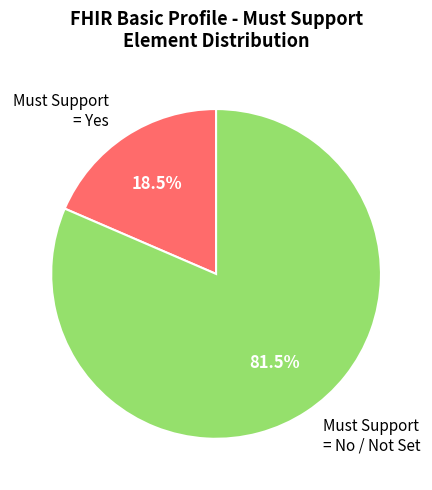

Which slice is the largest?

Must Support = No / Not Set